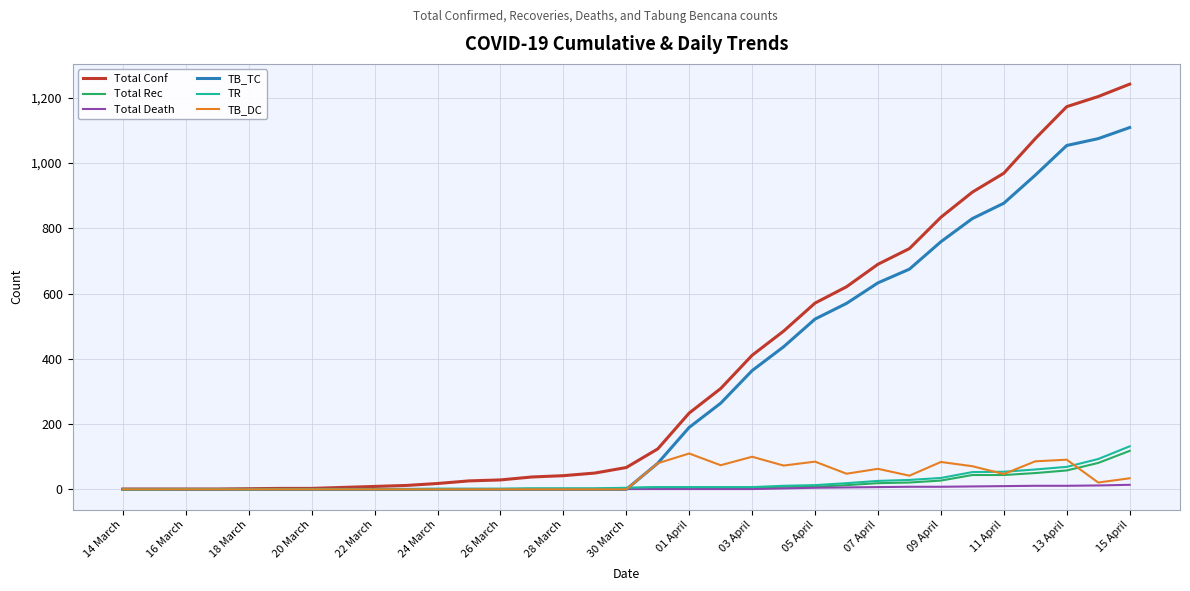

At how many categories does at least one series exceed 1138?

3